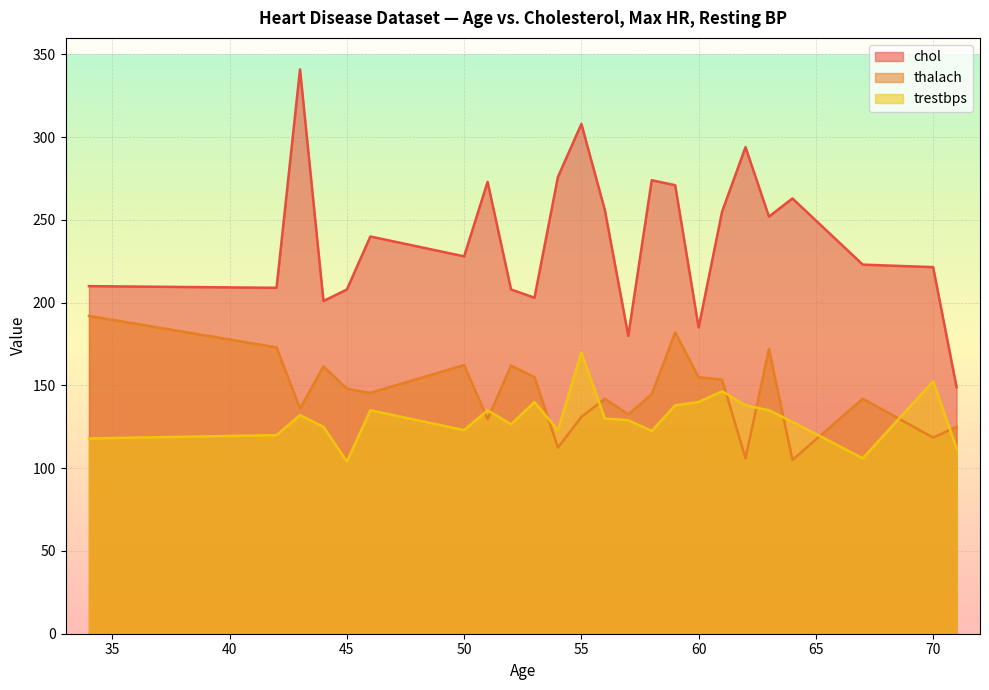

What is the difference between the maximum and minimum values in the thalach series?

87.0